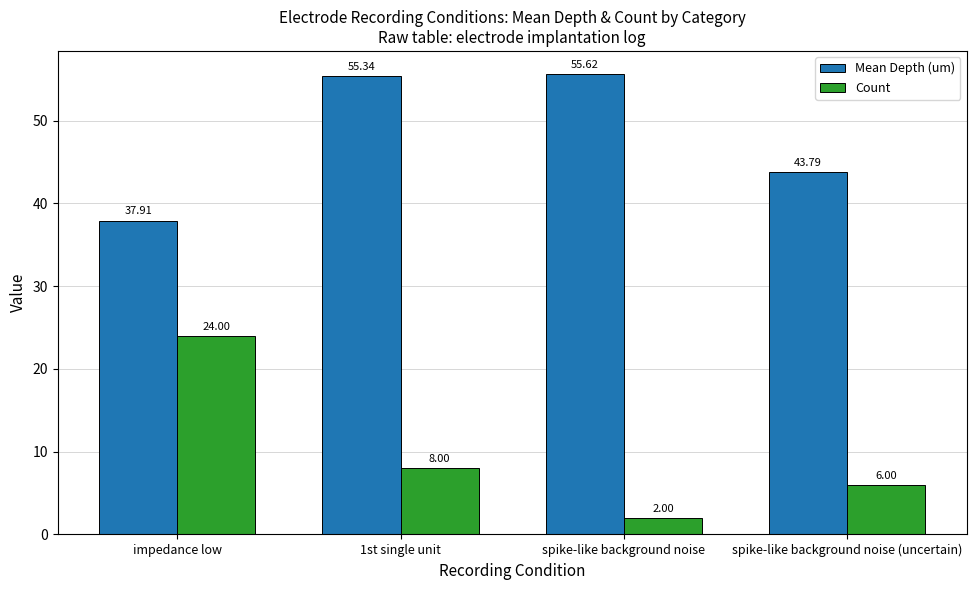

What is the value of the Count bar at the 3rd from the left?

2.0